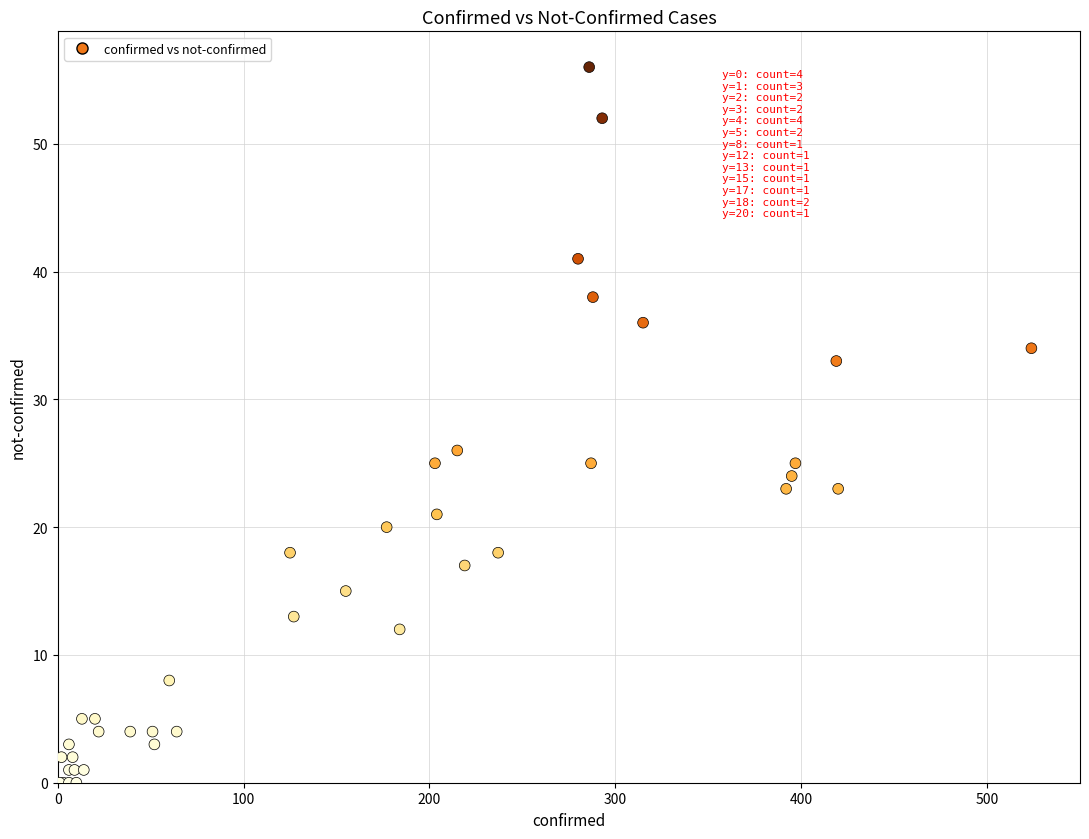

What Y value in the scatter plot is closest to 28?

26